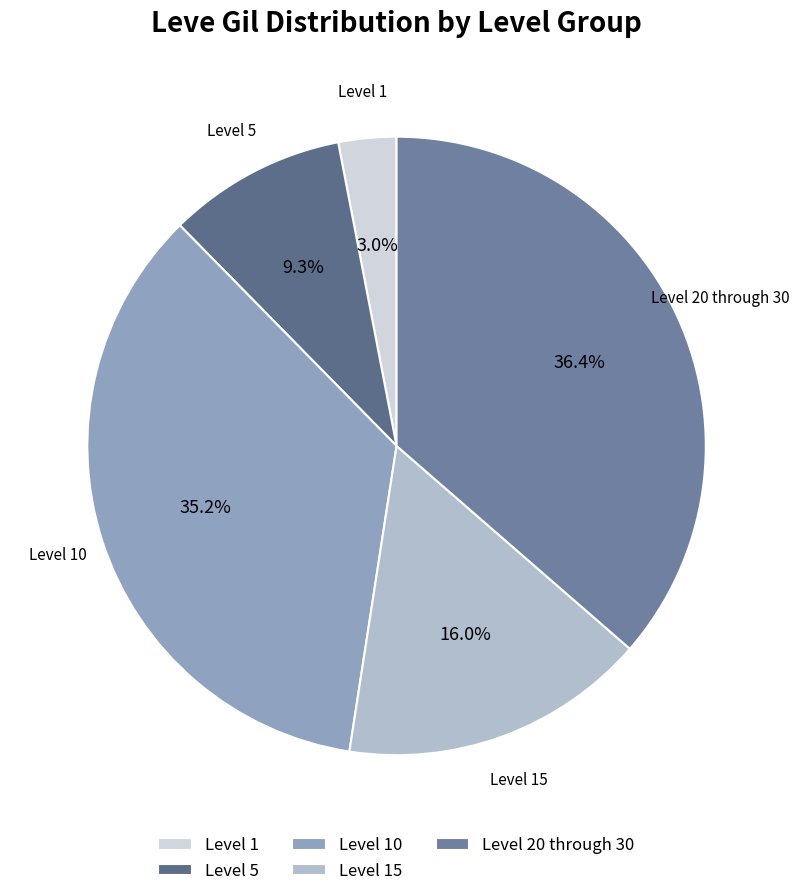

Rank the categories by value from lowest to highest.

Level 1, Level 5, Level 15, Level 10, Level 20 through 30